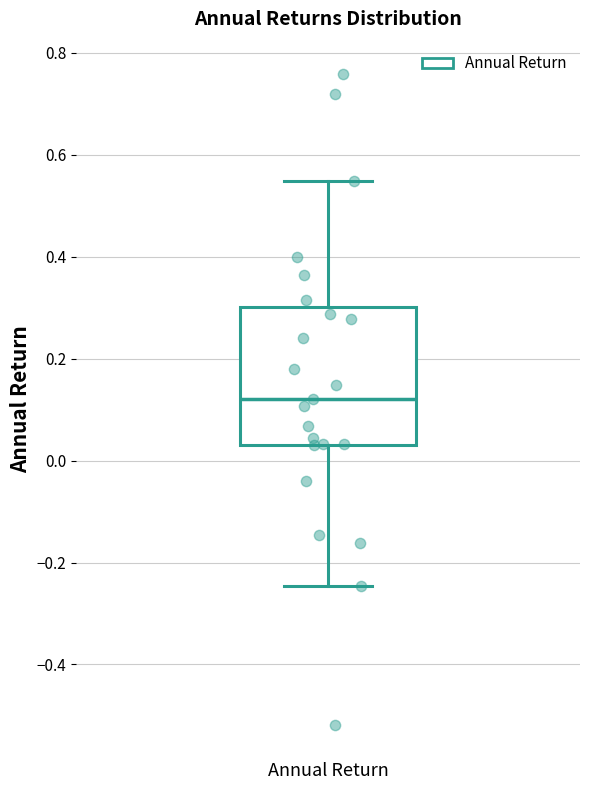

Read this box plot against the y-axis: the position of the median line, the range covered by the box, and the ends of both whiskers. The values are not printed on the chart, so give them approximately, as read against the axis.

median 0.12, box 0.04 to 0.30, whiskers -0.24 to 0.54